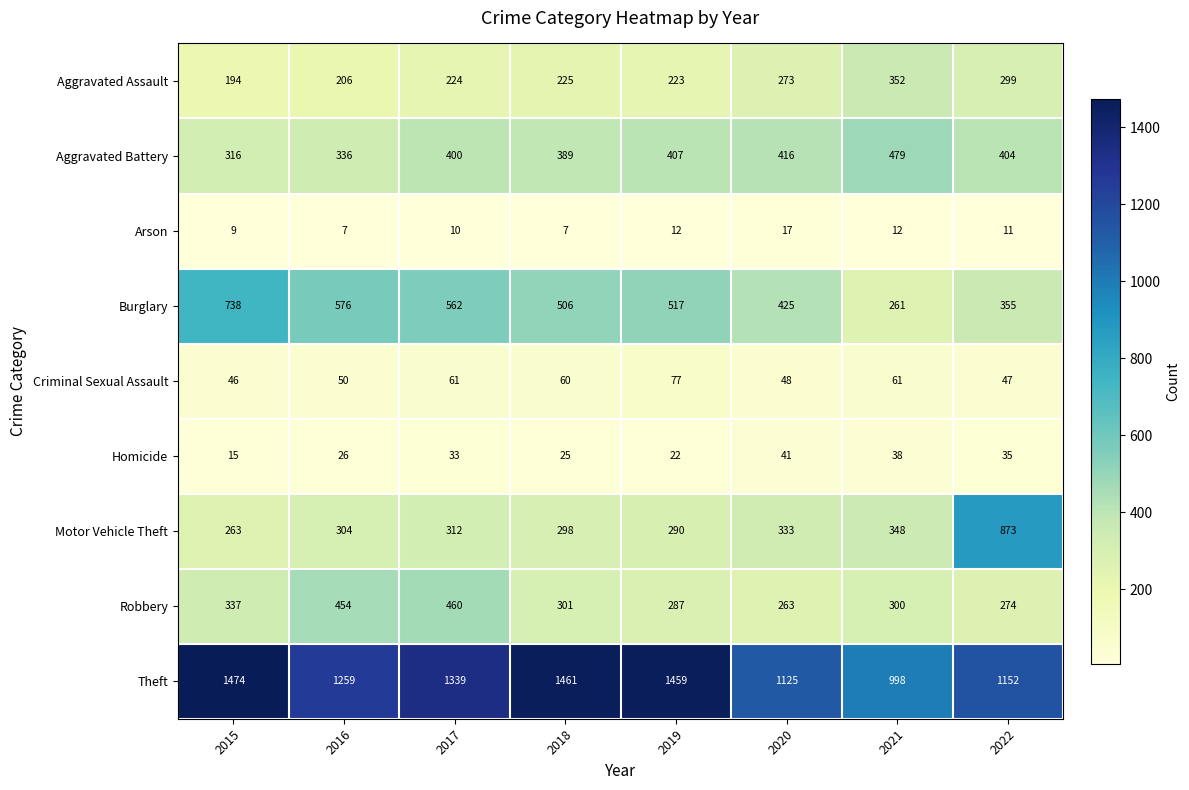

Which series has the largest total across all categories?

Theft